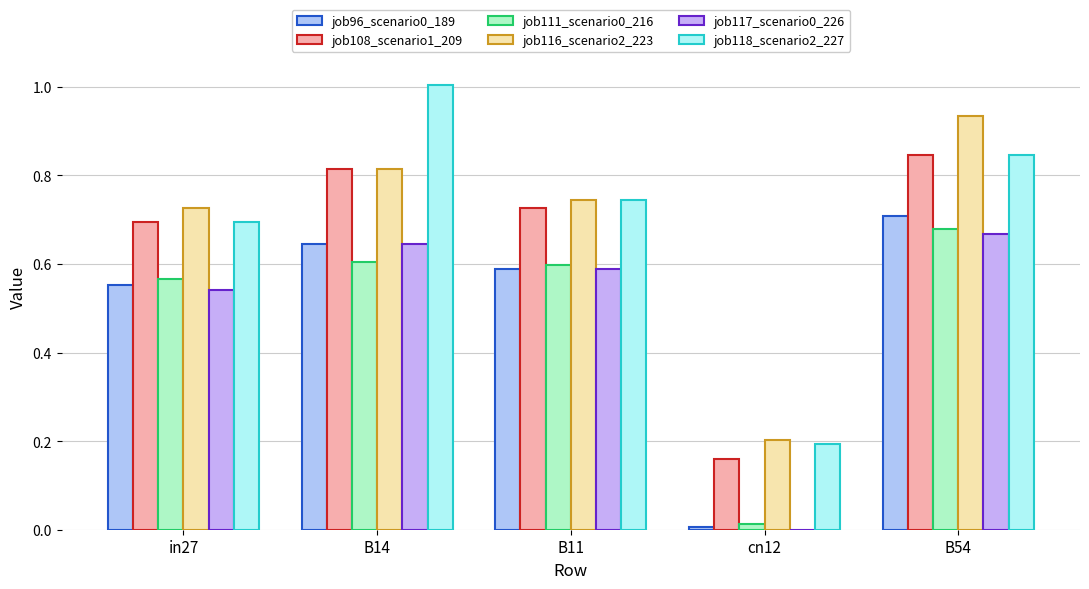

Reading right to left, what are all the values shown in this chart?

job96_scenario0_189: 0.7	0.0	0.6	0.6	0.6
job108_scenario1_209: 0.8	0.2	0.7	0.8	0.7
job111_scenario0_216: 0.7	0.0	0.6	0.6	0.6
job116_scenario2_223: 0.9	0.2	0.7	0.8	0.7
job117_scenario0_226: 0.7	0.0	0.6	0.6	0.5
job118_scenario2_227: 0.8	0.2	0.7	1.0	0.7